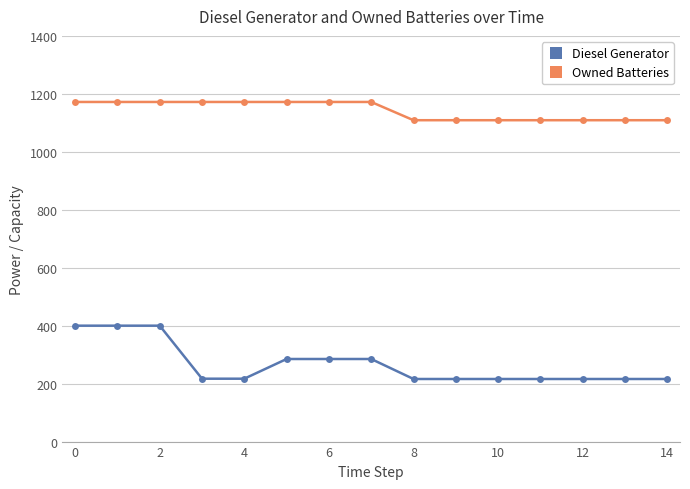

What is the difference between the maximum and minimum values in the Owned Batteries series?

63